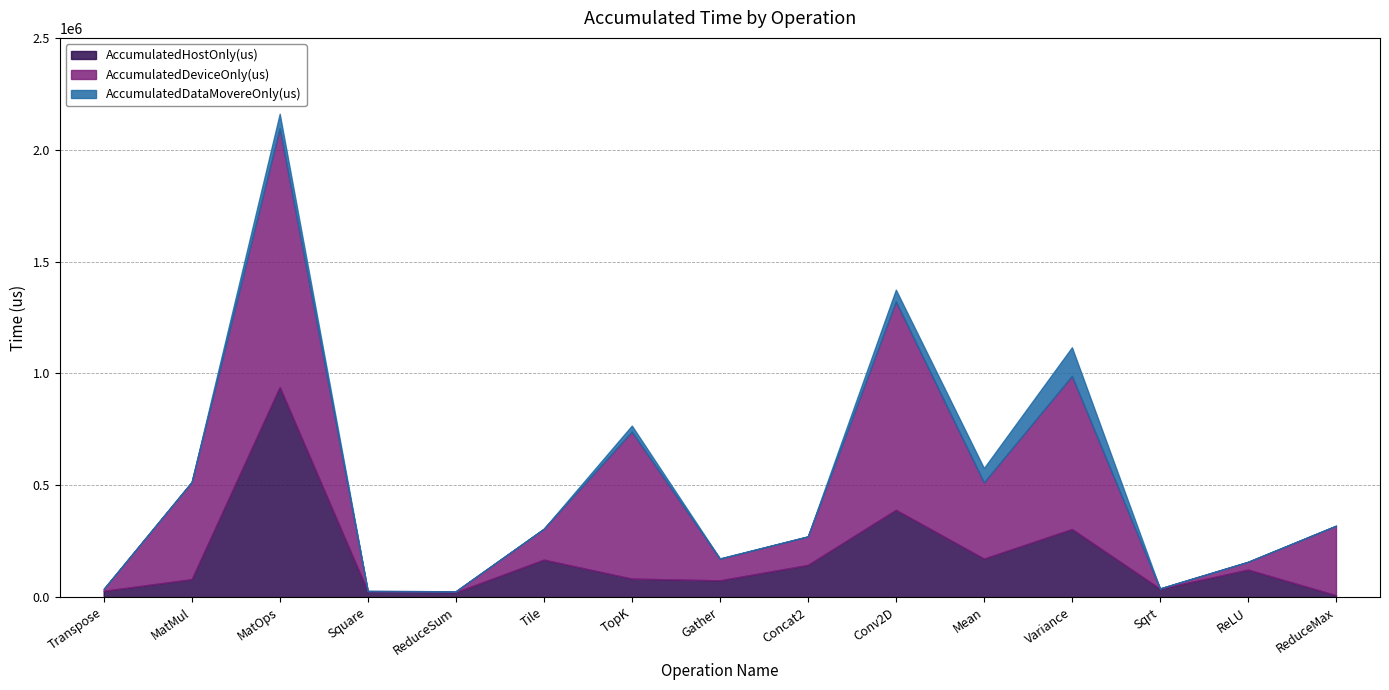

The value of AccumulatedHostOnly(us) at Tile is 167708.6. True or false?

True